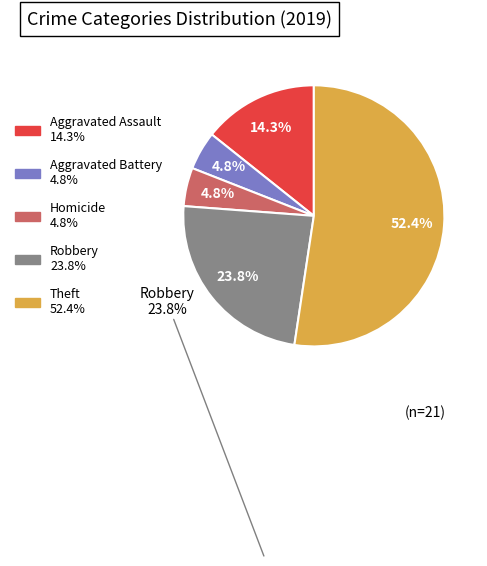

Is there any slice that represents more than half of the pie?

Yes